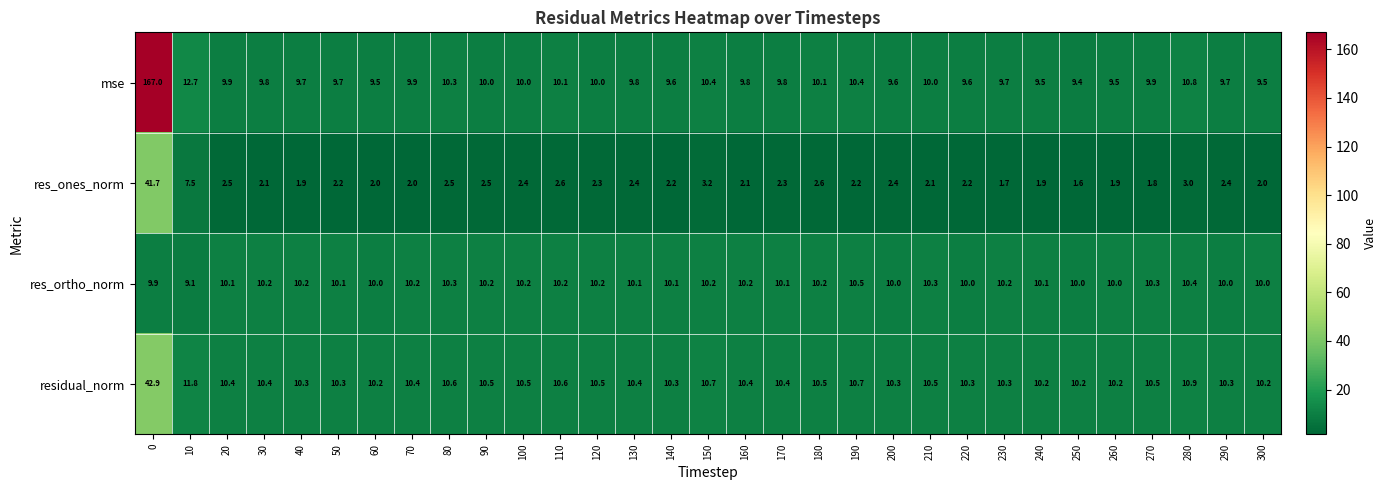

Between 20 and 150, which series saw the biggest shift?

res_ones_norm